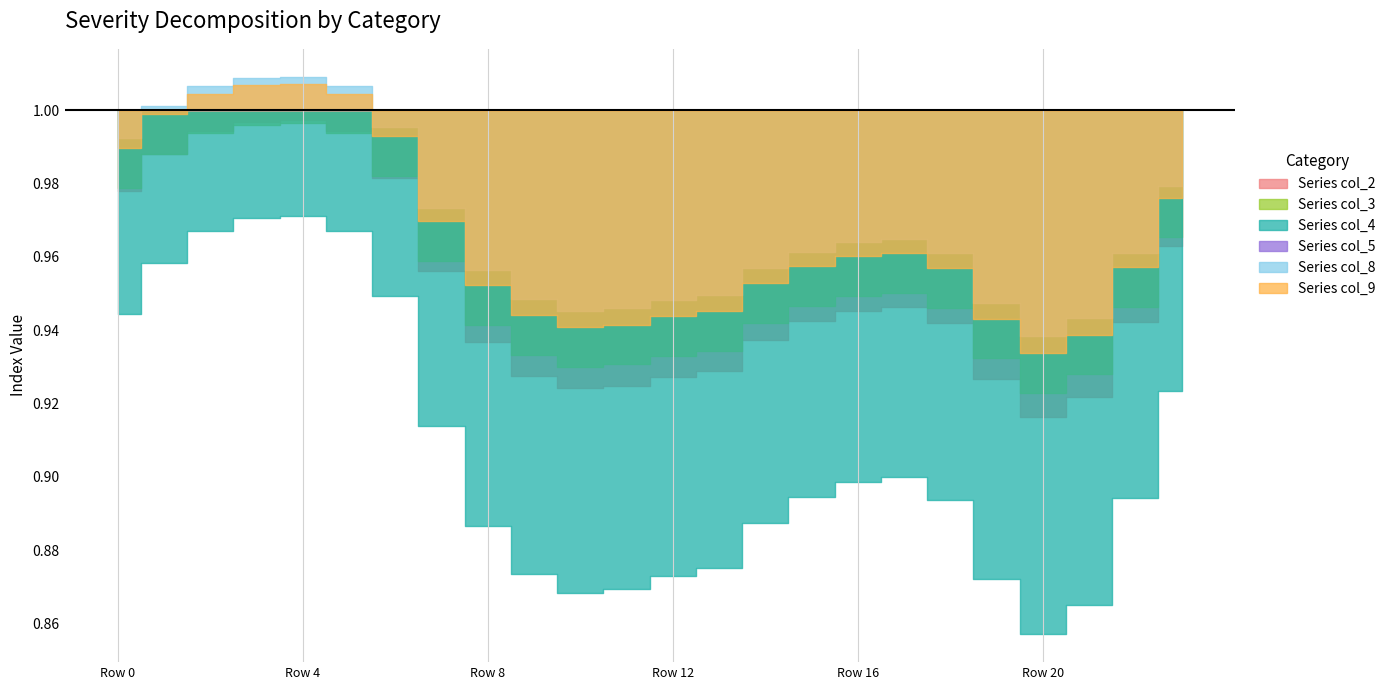

What is the average value of the col_3 series?

1.0